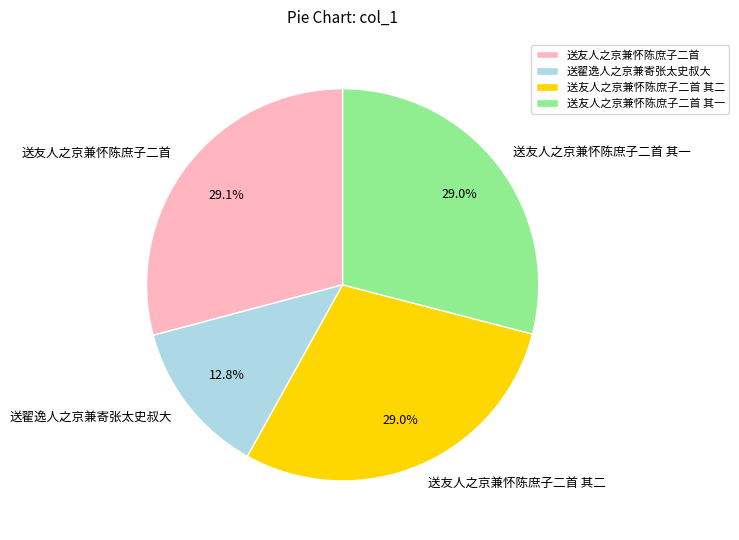

Which has a higher value, 送友人之京兼怀陈庶子二首 其一 or 送翟逸人之京兼寄张太史叔大?

送友人之京兼怀陈庶子二首 其一